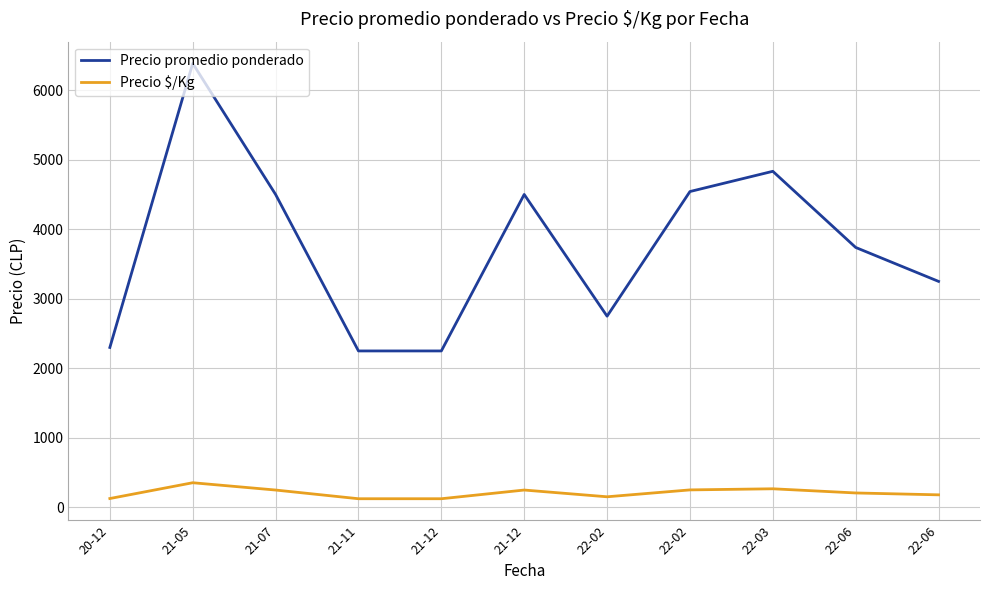

Which series changed the most between 22-02 and 22-03?

Precio promedio ponderado